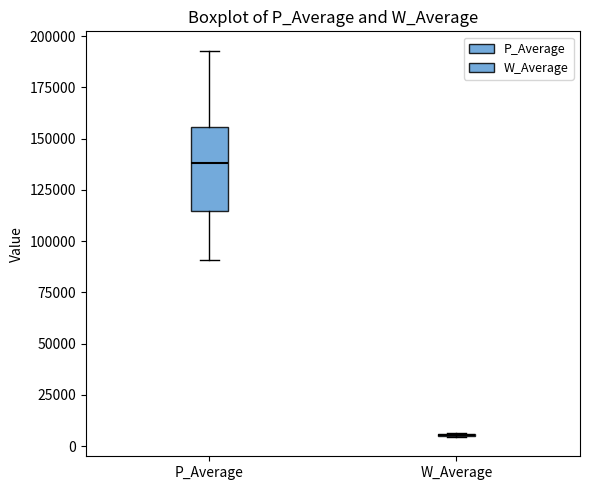

Reading left to right, transcribe this box plot: for each box, give where its median line is, the range the box spans, and where its two whiskers end, as read against the y-axis. The values are not printed on the chart, so give them approximately, as read against the axis.

P_Average: median 140000, box 115000 to 155000, whiskers 90000 to 195000
W_Average: box collapsed to a line at 5000, whiskers 5000 to 5000